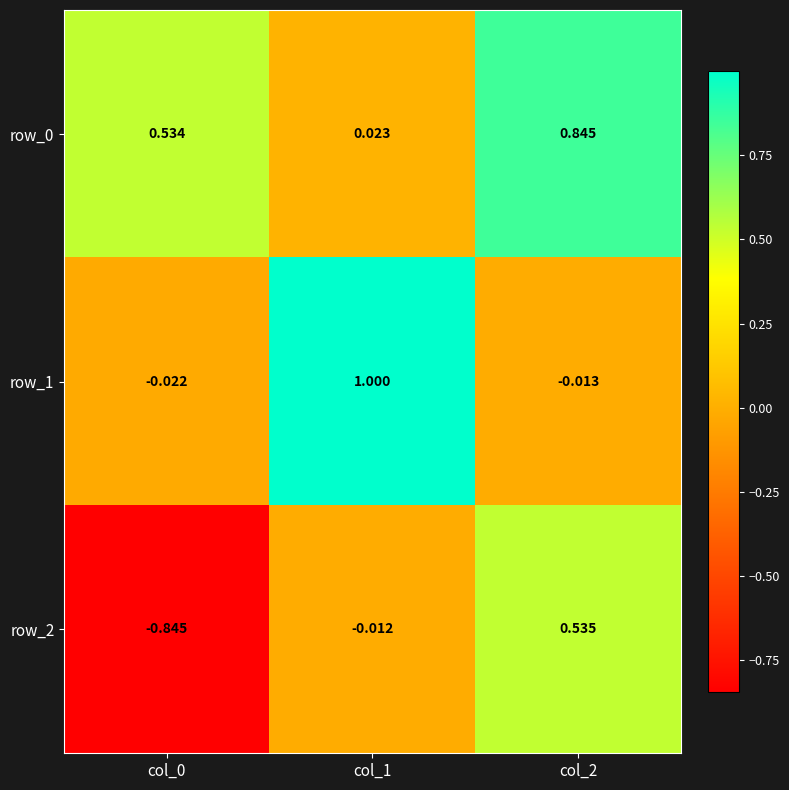

Is the value of row_1 at col_1 greater than the value of row_2 at col_2?

Yes